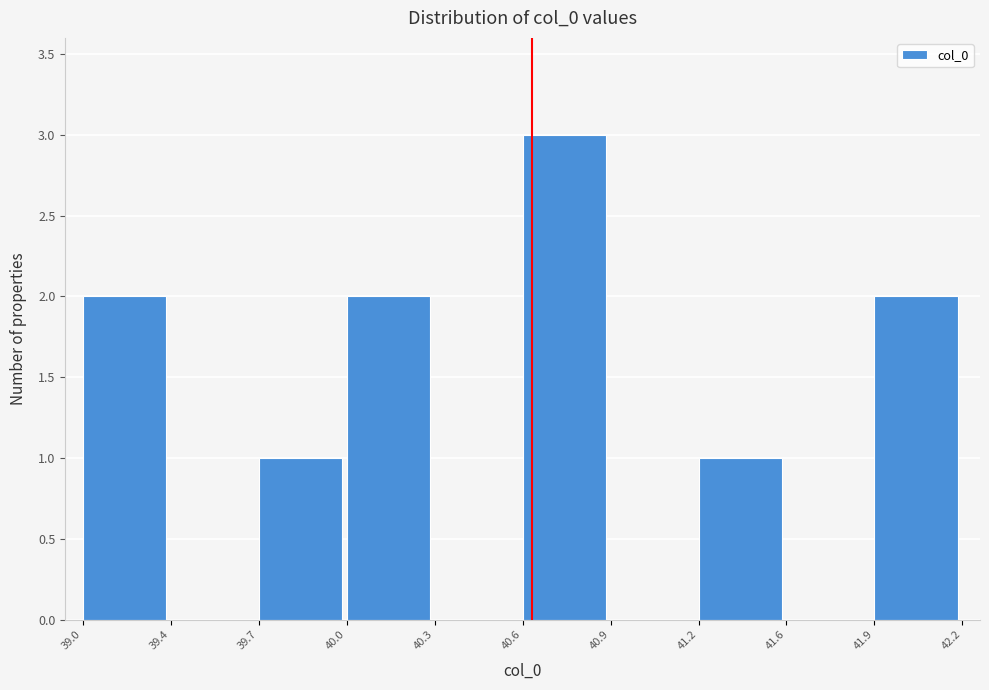

Reading left to right, list all the values displayed in this chart.

39.0=2	39.4=0	39.7=1	40.0=2	40.3=0	40.6=3	40.9=0	41.2=1	41.6=0	41.9=2